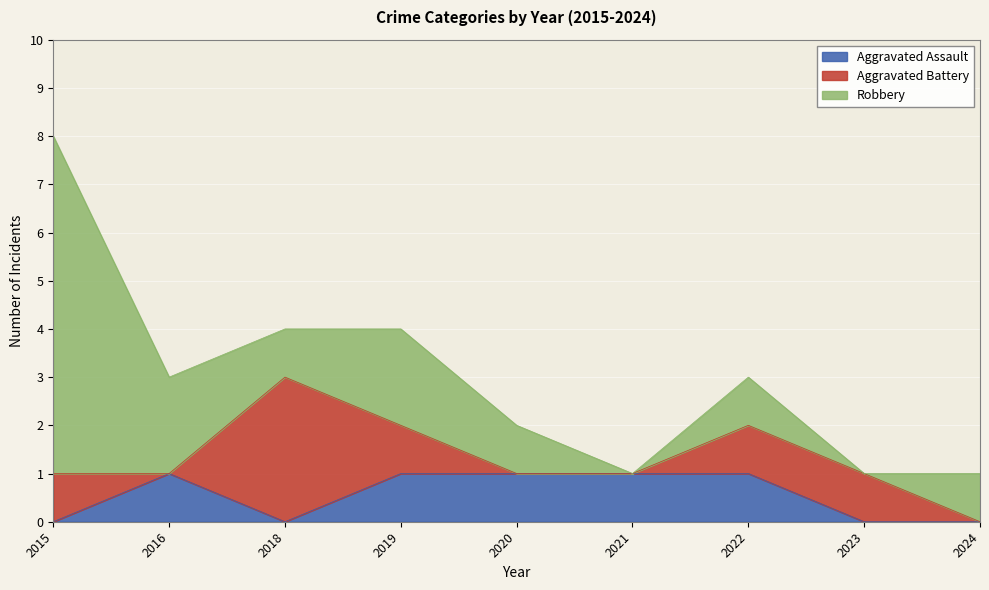

Does the chart display data point markers on the line(s)?

No